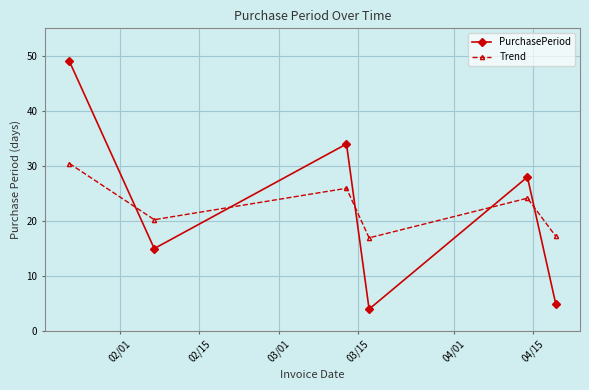

How many data points in PurchasePeriod are less than 28?

3